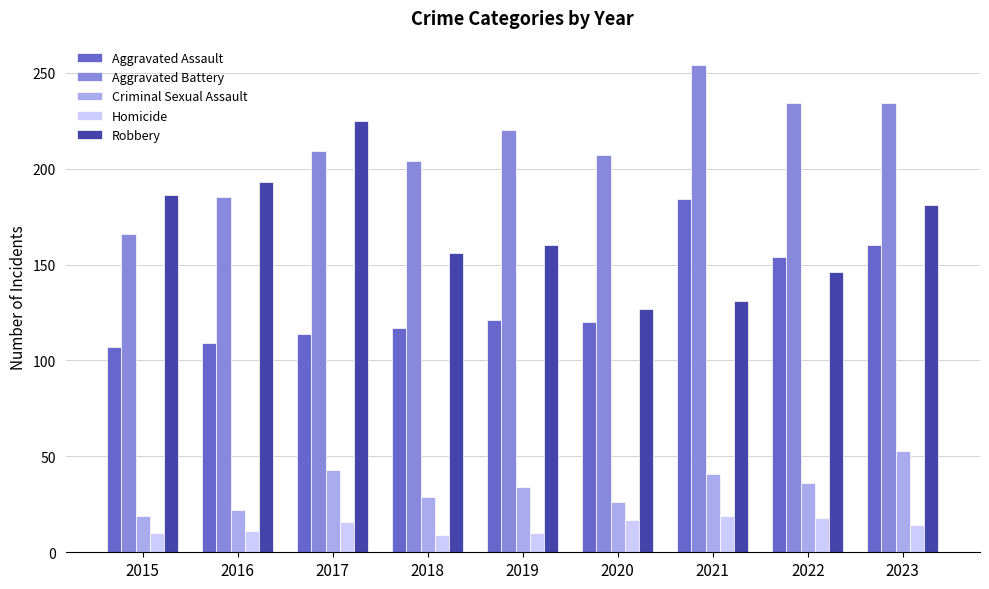

Which series has the largest total across all categories?

Aggravated Battery